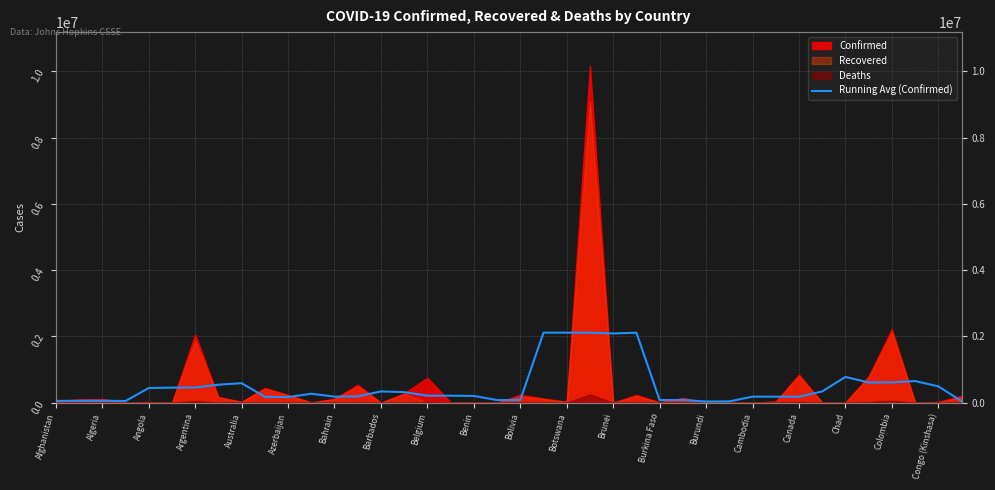

What is the difference between the values at Chad and Bahrain?

246690.8